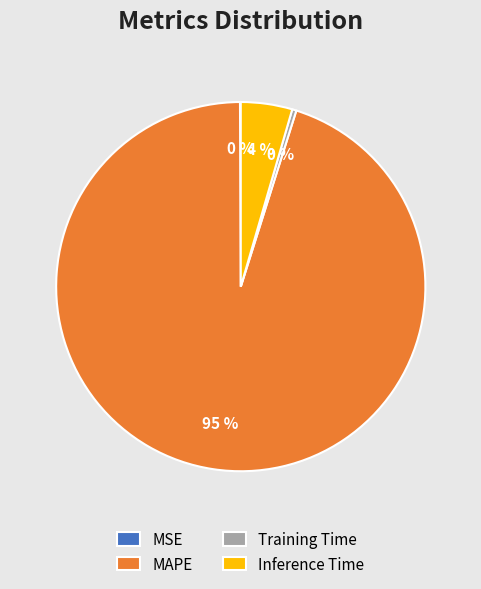

Which has a higher value, Inference Time or Training Time?

Inference Time